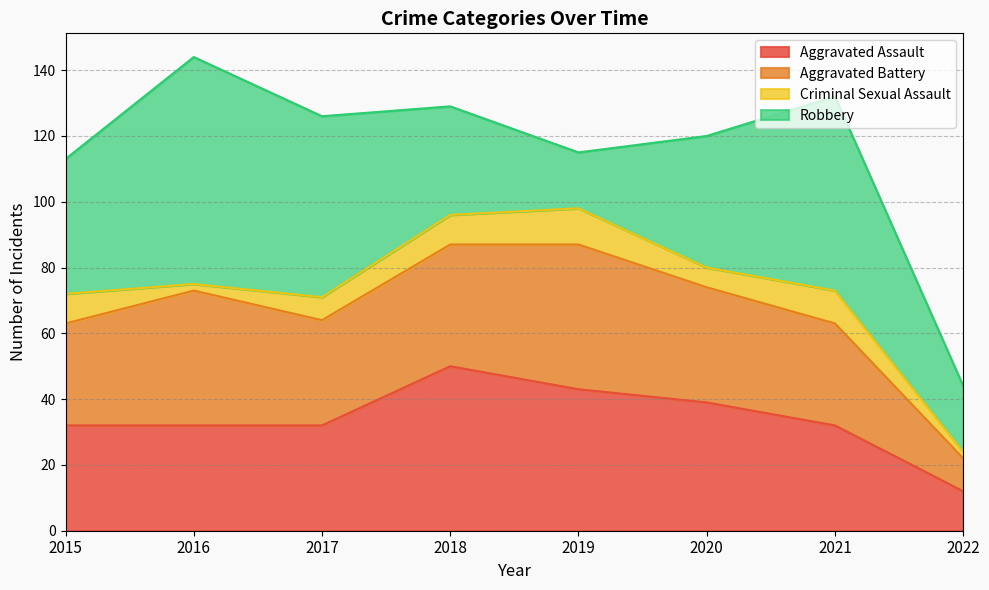

What are all the series names shown in the legend?

Aggravated Assault, Aggravated Battery, Criminal Sexual Assault, Robbery